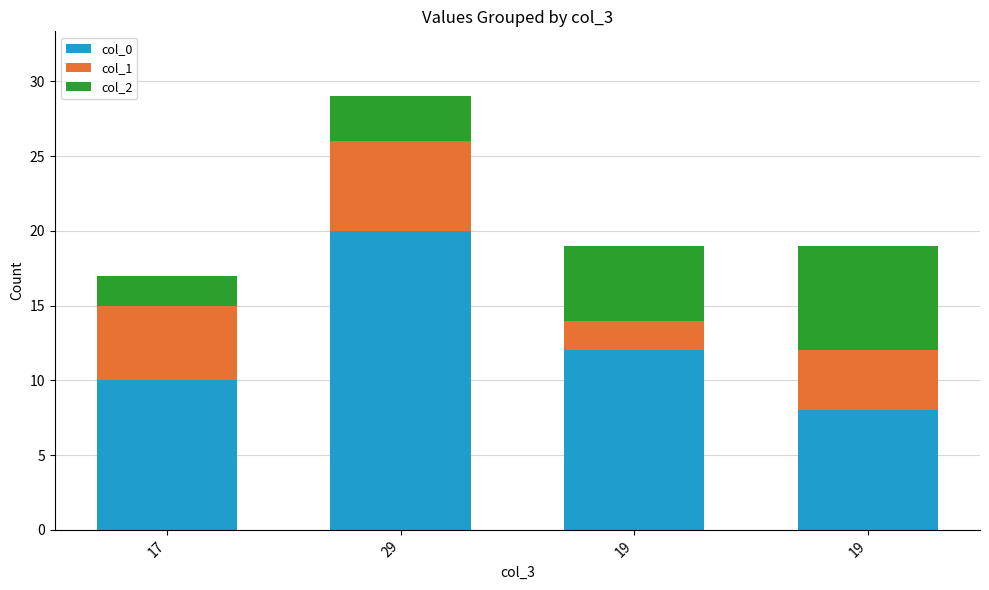

Does the chart contain stacked bars?

Yes